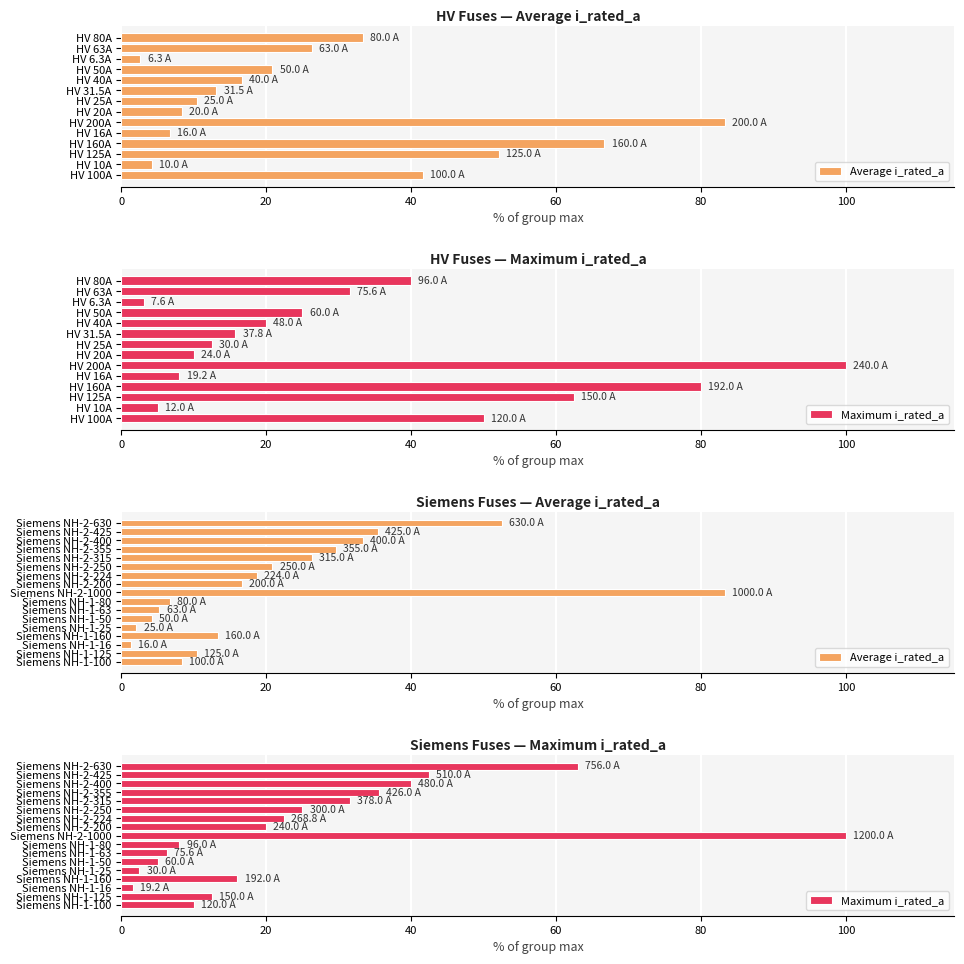

What is the total value across all series at Siemens NH-2-355?

65.1